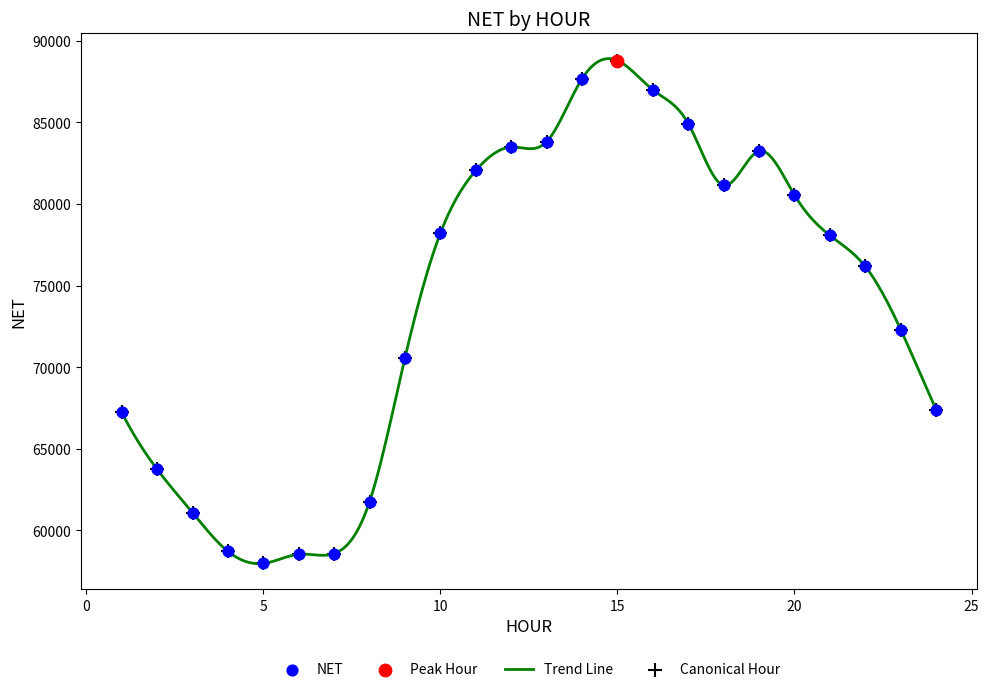

What is the smallest value displayed?

57937.8